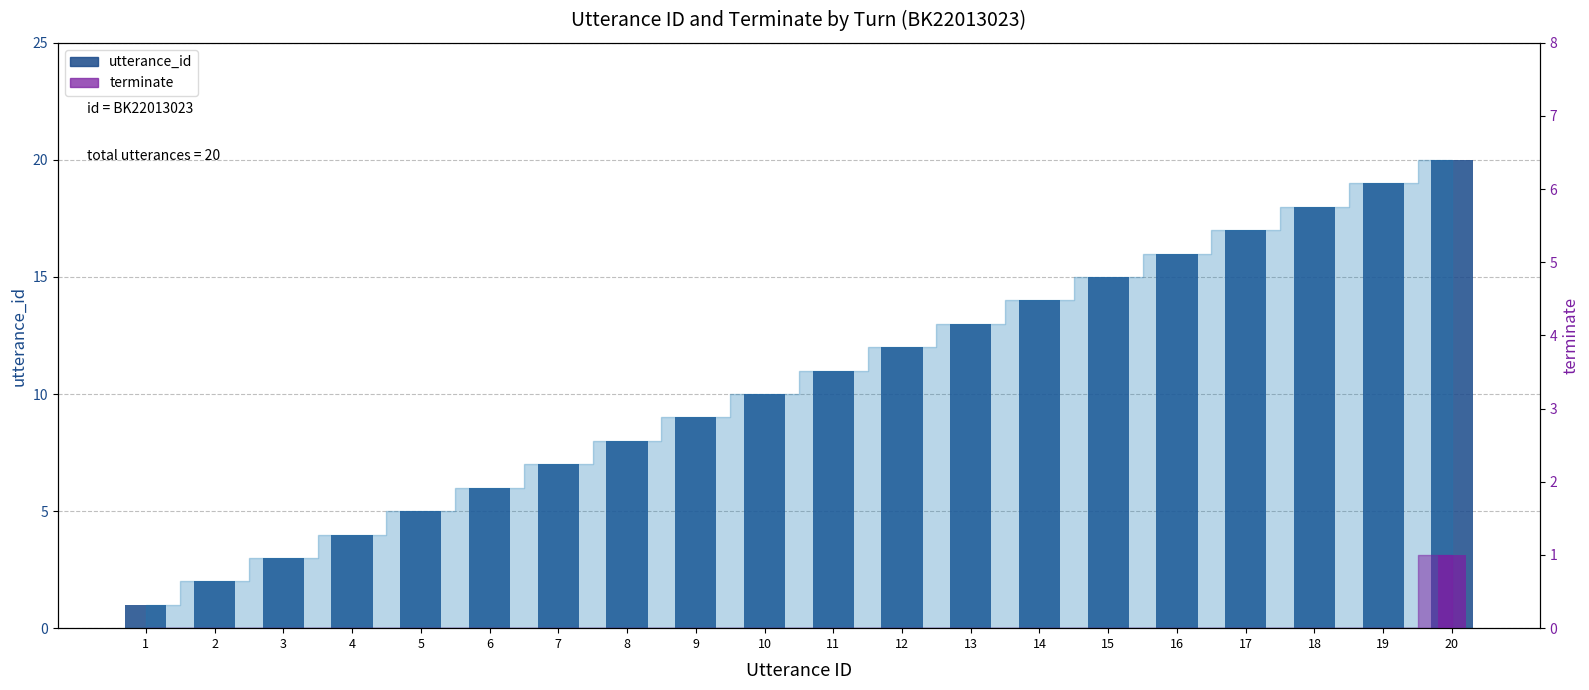

What is the value of the utterance_id bar at the 4th from the left?

4